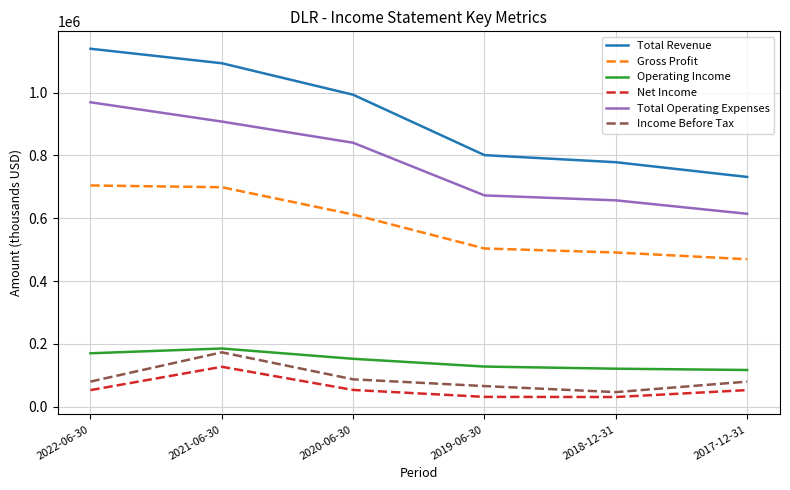

Is the value of Total Operating Expenses at 2020-06-30 greater than the value of Operating Income at 2021-06-30?

Yes